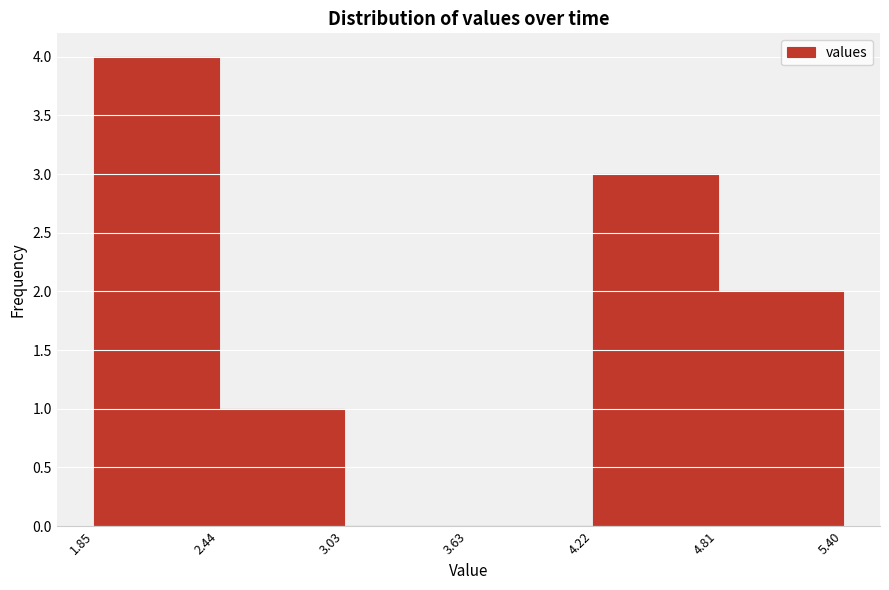

Reading left to right, list every bar in this chart as the range it spans on the x-axis followed by its height. The values are not printed on the chart, so give them approximately, as read against the axis.

1.85 to 2.44: 4
2.44 to 3.03: 1
3.03 to 3.63: 0
3.63 to 4.22: 0
4.22 to 4.81: 3
4.81 to 5.40: 2